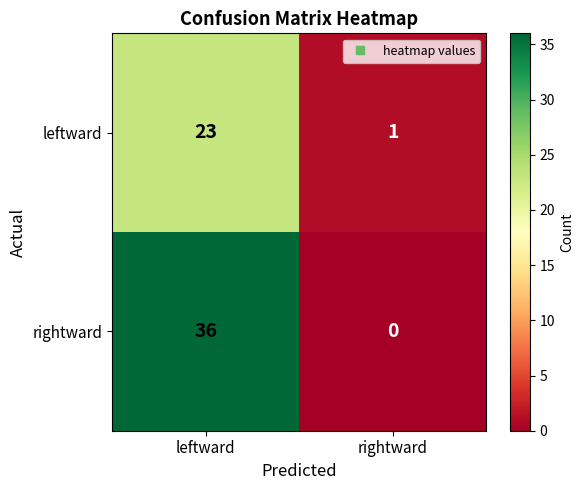

The value of rightward at leftward is 12. True or false?

False